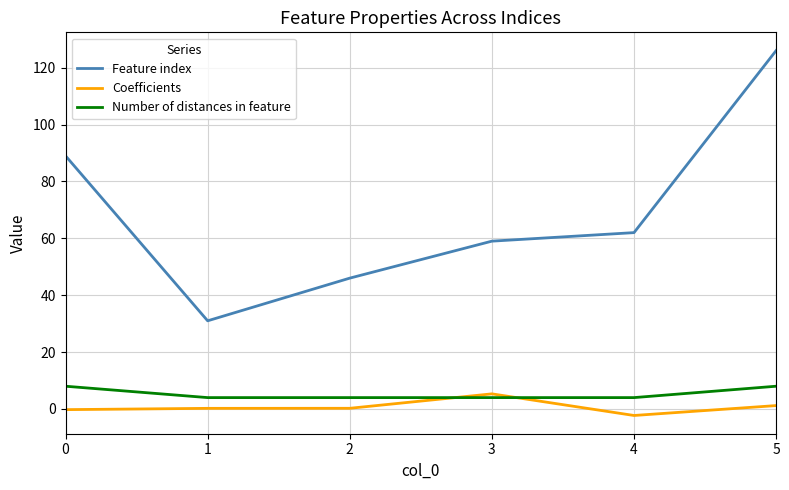

How many lines are shown in the chart?

3